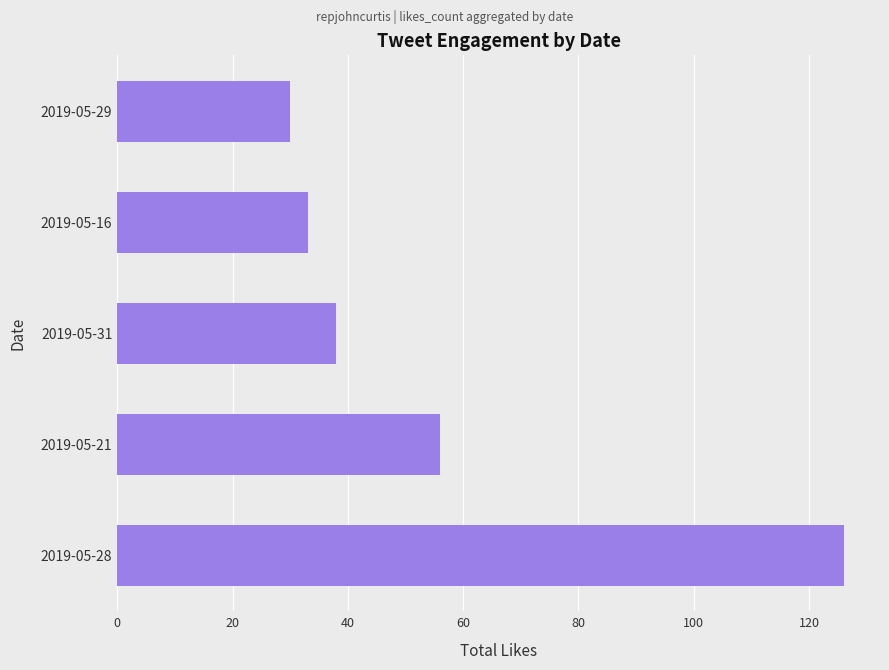

How many values are below 38?

2